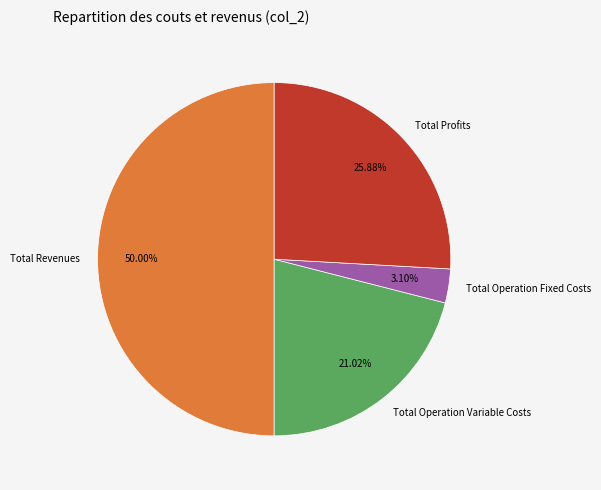

Between Total Operation Variable Costs and Total Profits, which is larger?

Total Profits